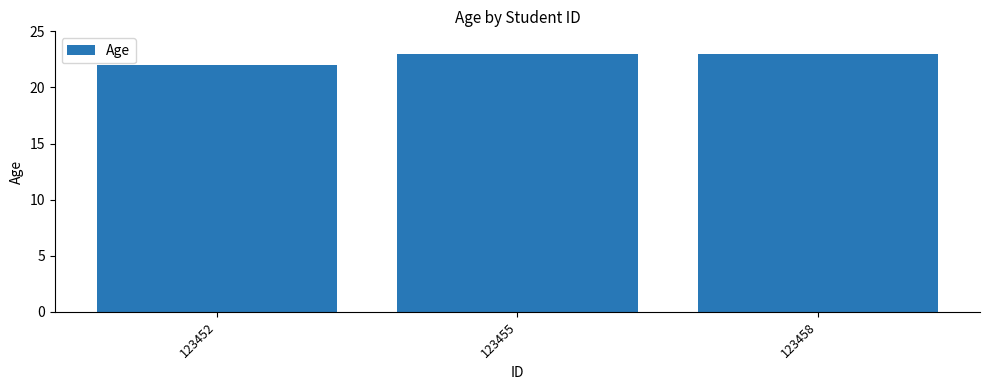

What is the difference between the maximum and minimum values?

1